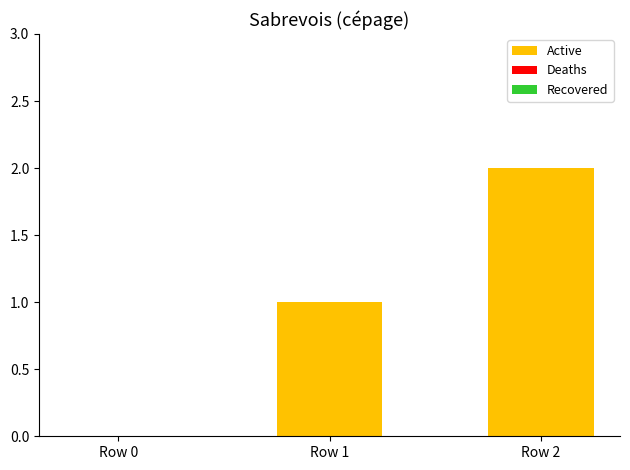

Is it true that the value at Row 2 is 2?

True